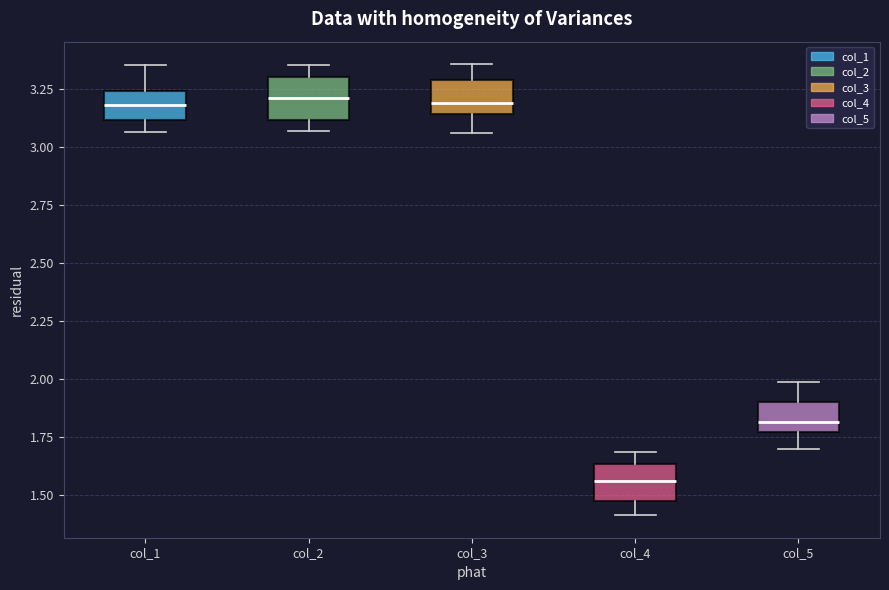

Reading left to right, transcribe this box plot: for each box, give where its median line is, the range the box spans, and where its two whiskers end, as read against the y-axis. The values are not printed on the chart, so give them approximately, as read against the axis.

col_1: median 3.20, box 3.10 to 3.25, whiskers 3.05 to 3.35
col_2: median 3.20, box 3.10 to 3.30, whiskers 3.05 to 3.35
col_3: median 3.20, box 3.15 to 3.30, whiskers 3.05 to 3.35
col_4: median 1.55, box 1.50 to 1.65, whiskers 1.40 to 1.70
col_5: median 1.80, box 1.75 to 1.90, whiskers 1.70 to 2.00